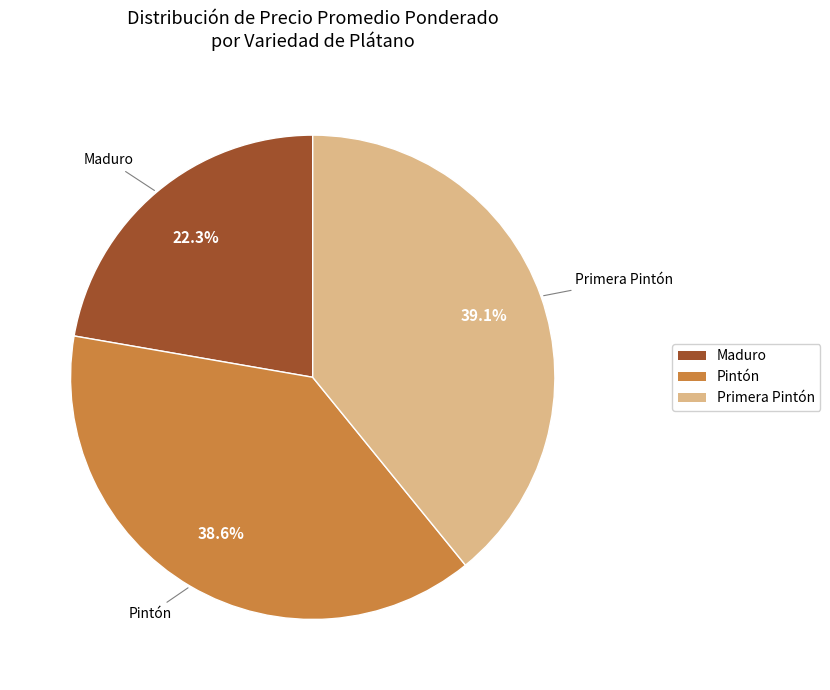

Is there any slice that represents more than half of the pie?

No